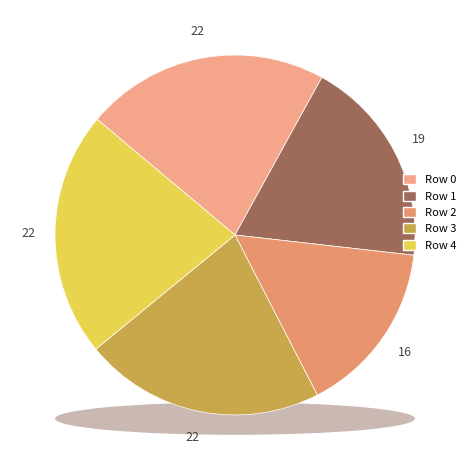

Is there any slice that represents more than half of the pie?

No